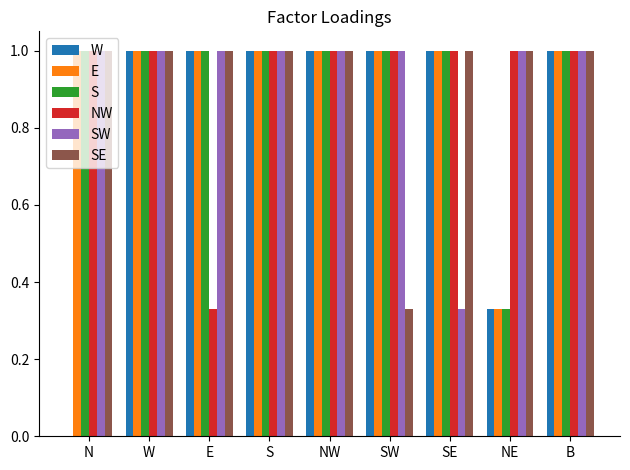

What is the highest value of the S series?

1.0